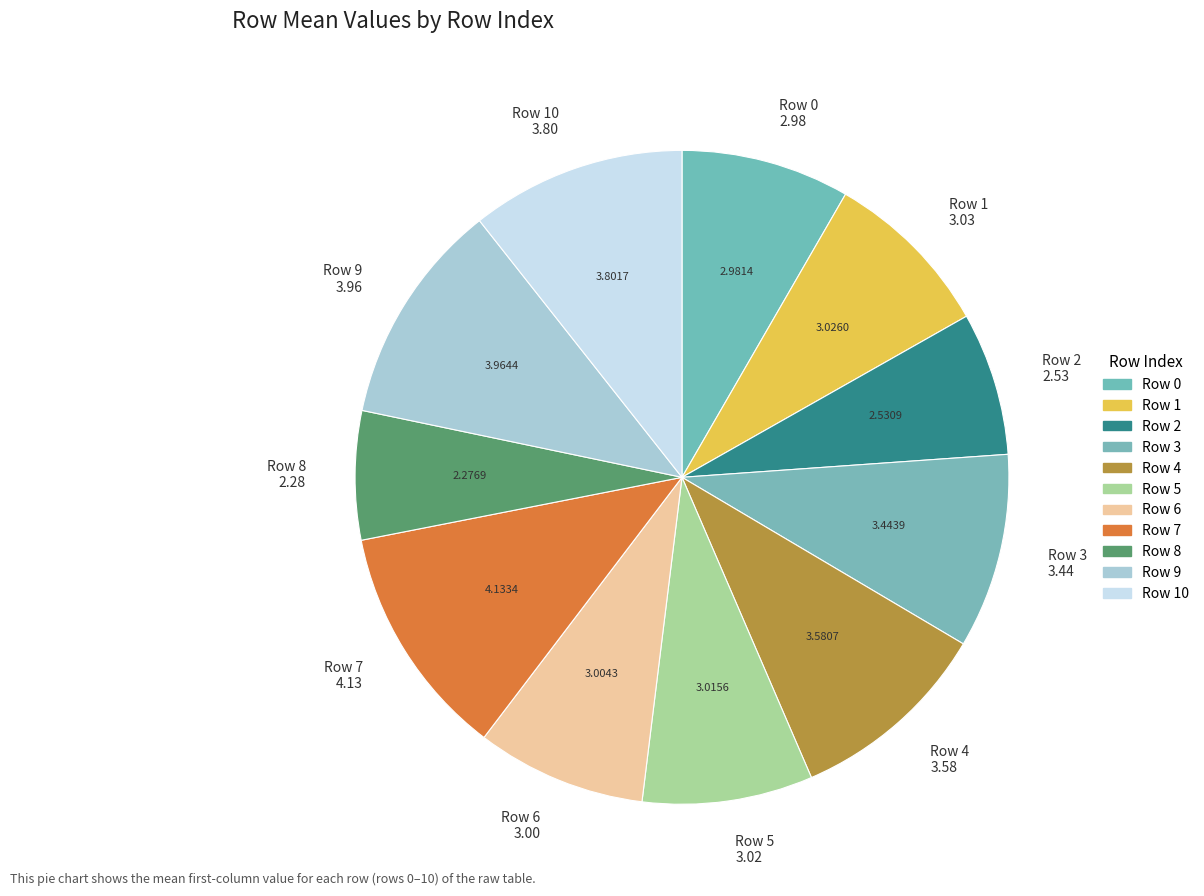

Between Row 7 and Row 10, which is larger?

Row 7